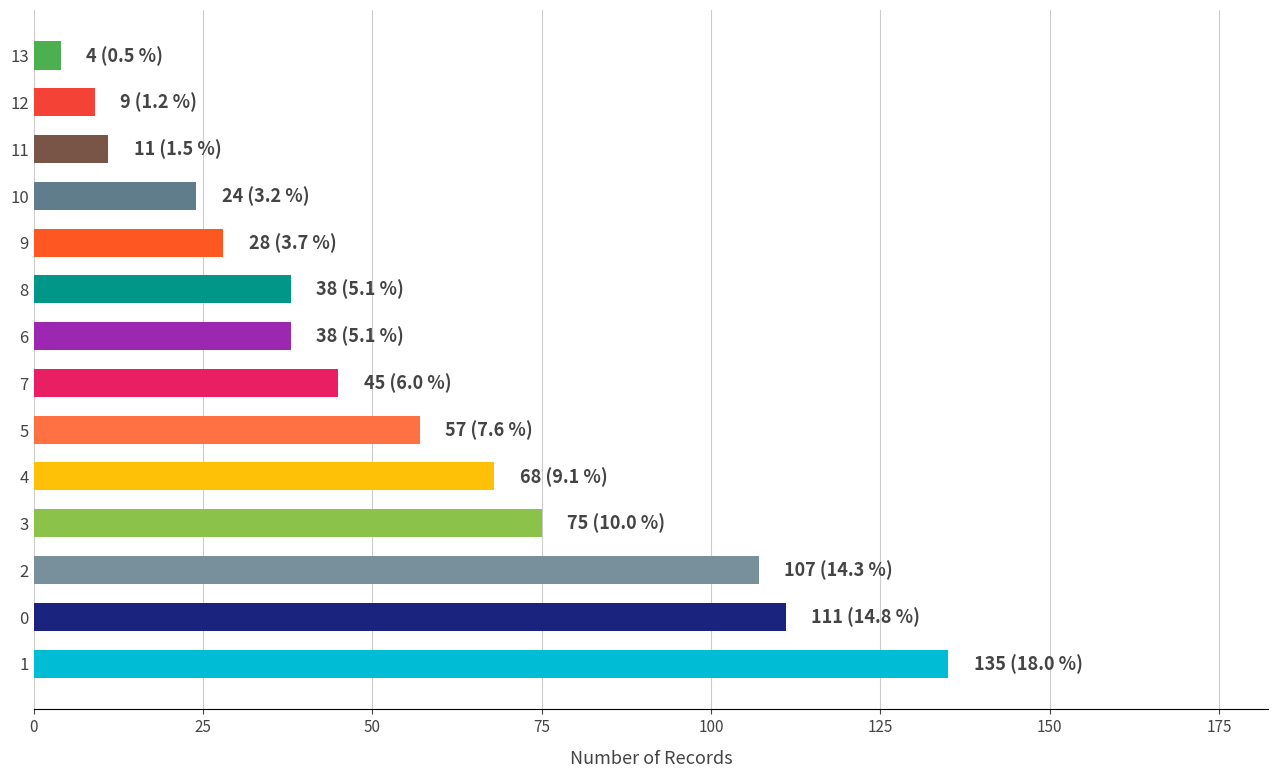

What is the change in value from 4 to 9?

-40